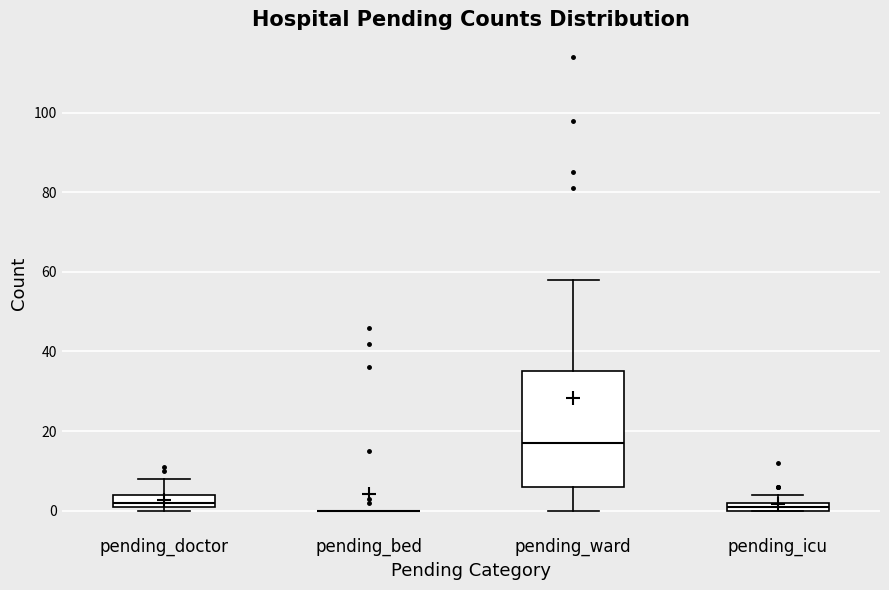

Where is the upper edge of the box for pending_doctor on the y-axis? The values are not printed on the chart, so give them approximately, as read against the axis.

4